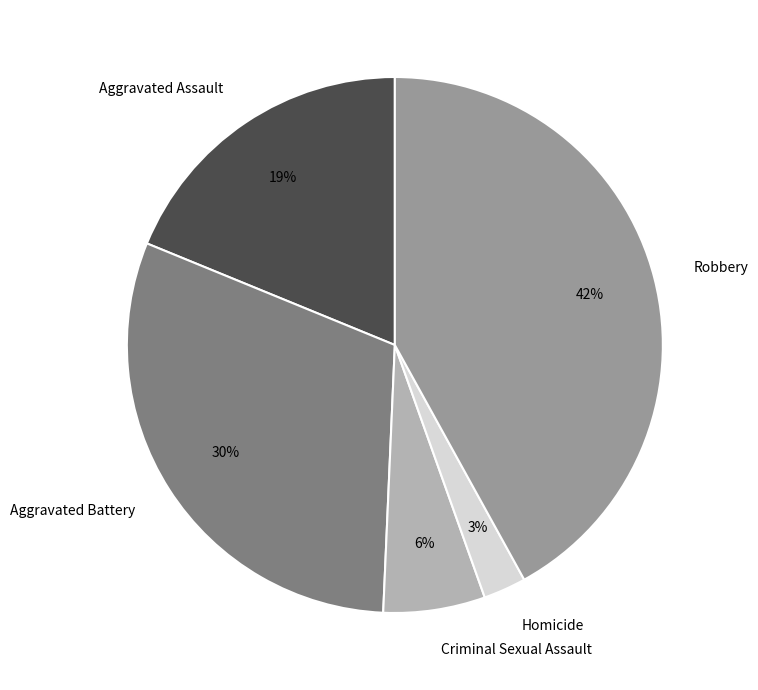

How many segments does this pie chart have?

5